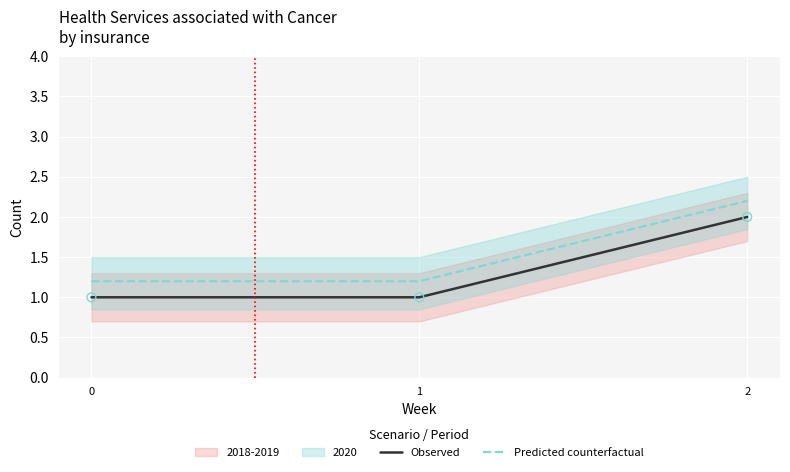

Which series contains the highest Y value?

Predicted counterfactual